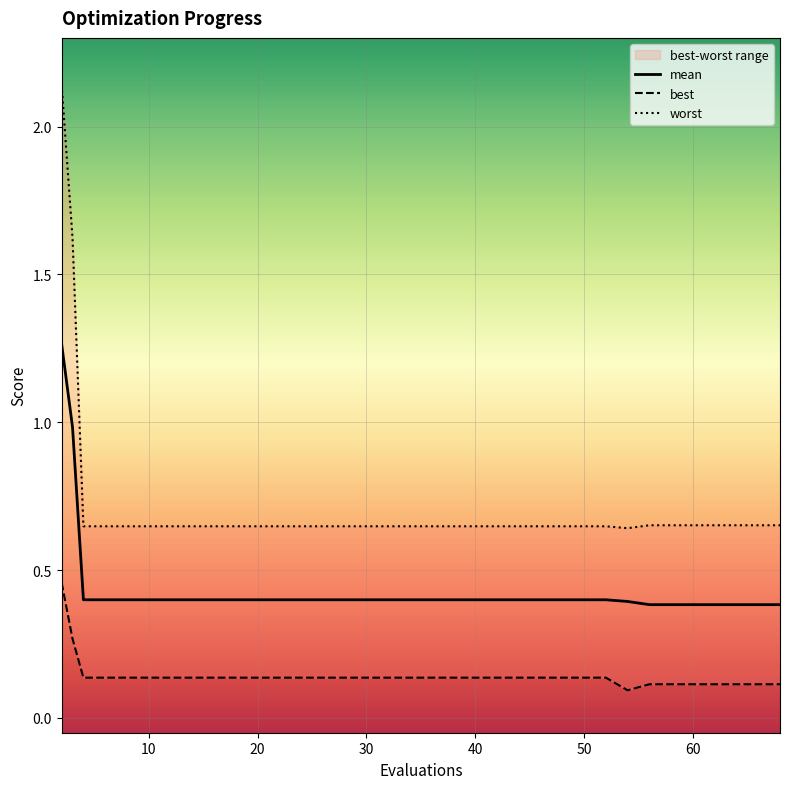

Where is the first local minimum for best?

54